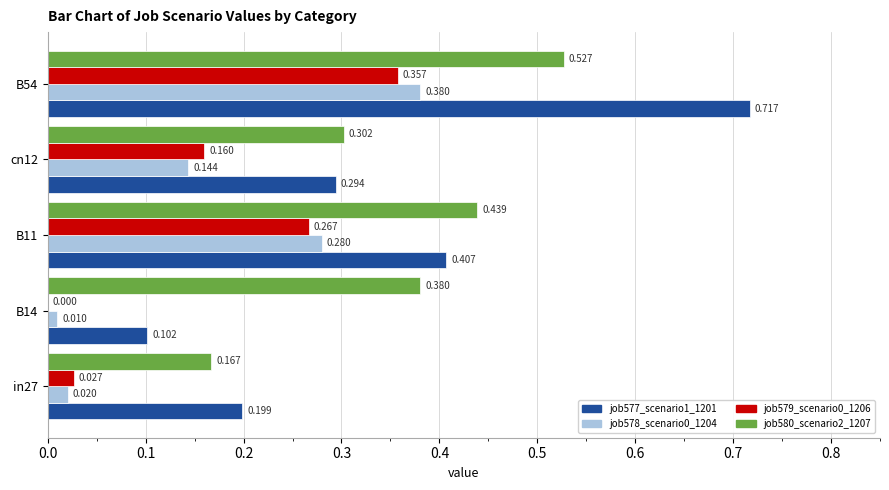

What is the difference between the maximum and second lowest values in the job580_scenario2_1207 series?

0.2